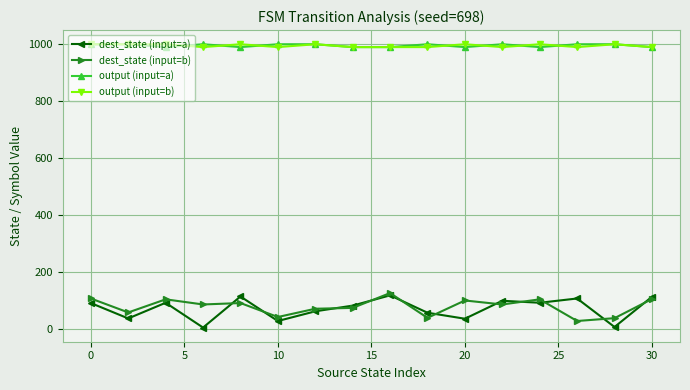

At how many categories does at least one series exceed 317?

16